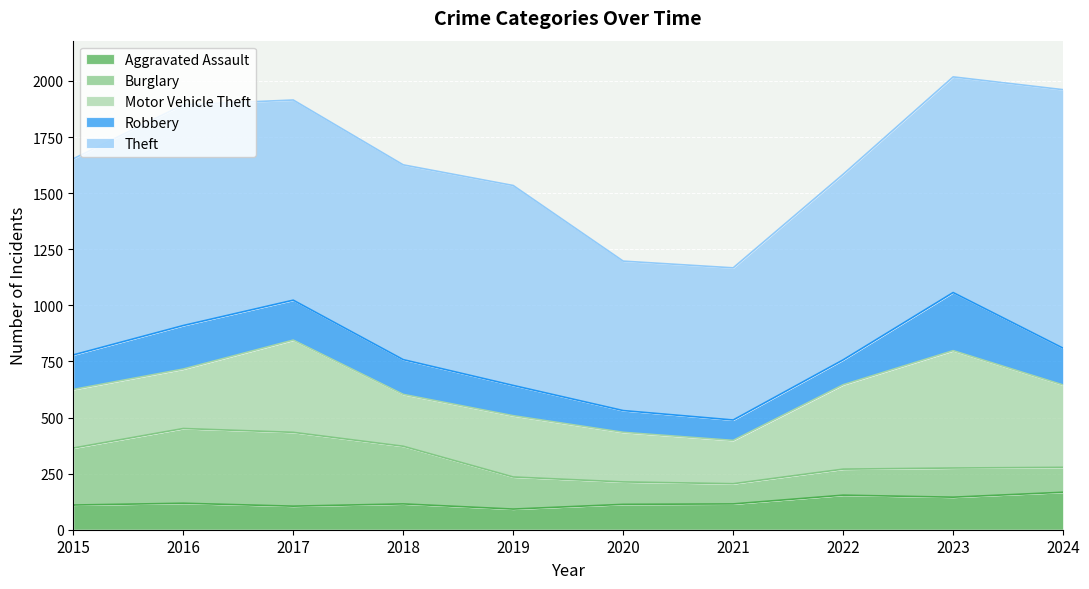

Is the value of Robbery at 2023 greater than the value of Motor Vehicle Theft at 2017?

No